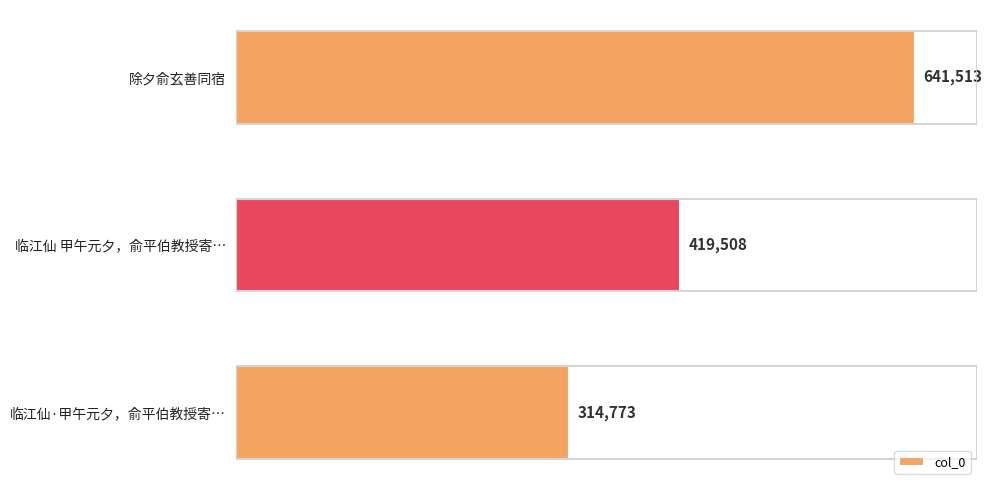

What is the ratio of the value at 除夕俞玄善同宿 to the value at 临江仙 甲午元夕，俞平伯教授寄…?

1.5